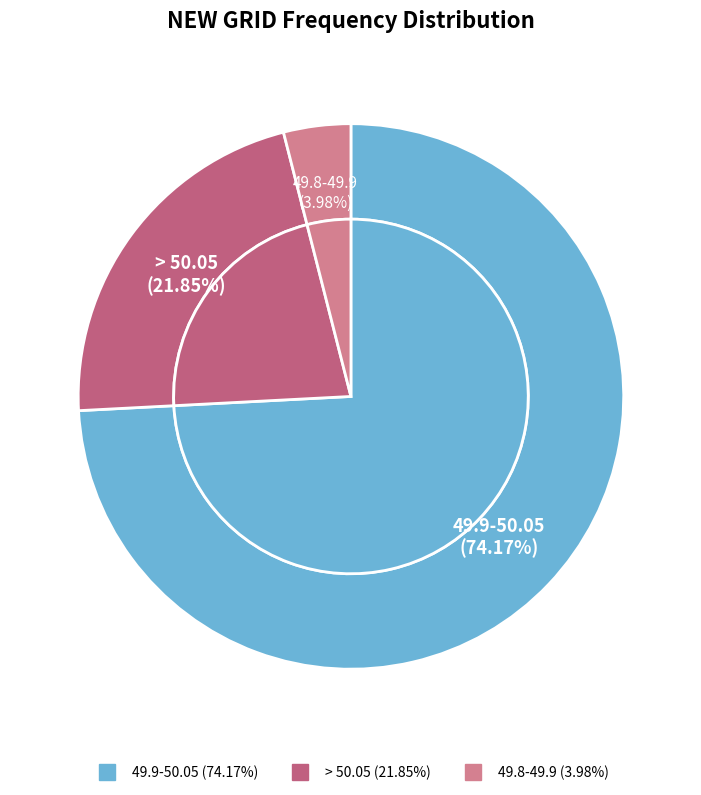

Combined, what portion of the pie is 49.9-50.05 and 49.8-49.9?

78.2%